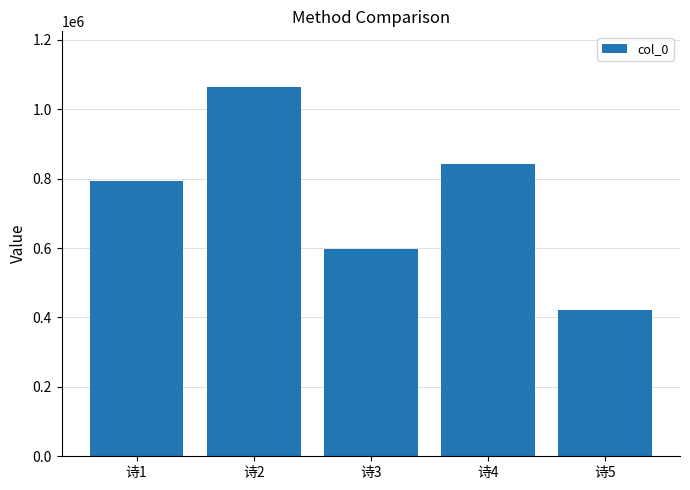

Where is the data nearest to the value 743374?

诗1